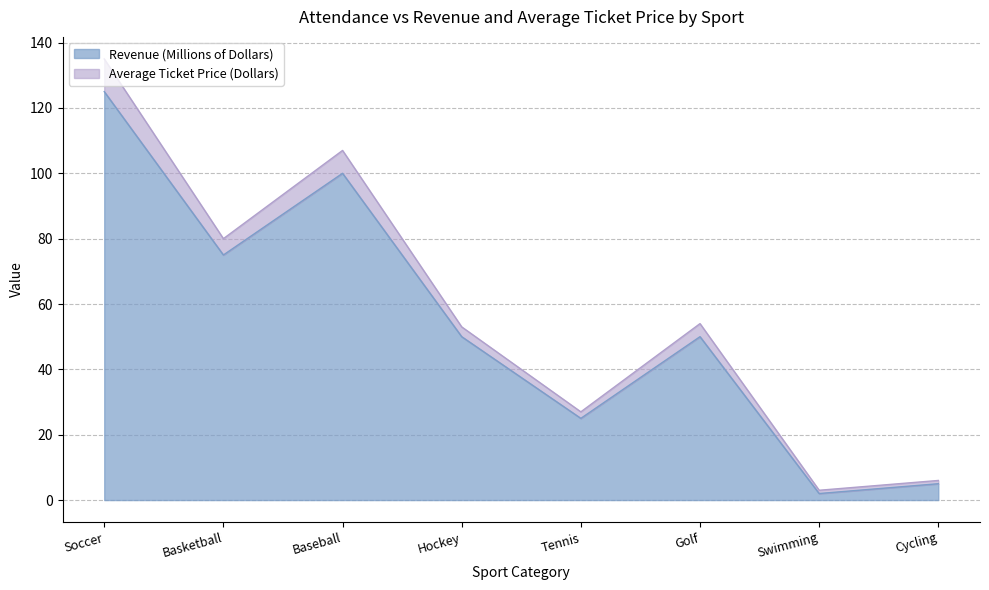

At which label does Average Ticket Price (Dollars) reach its peak?

Soccer